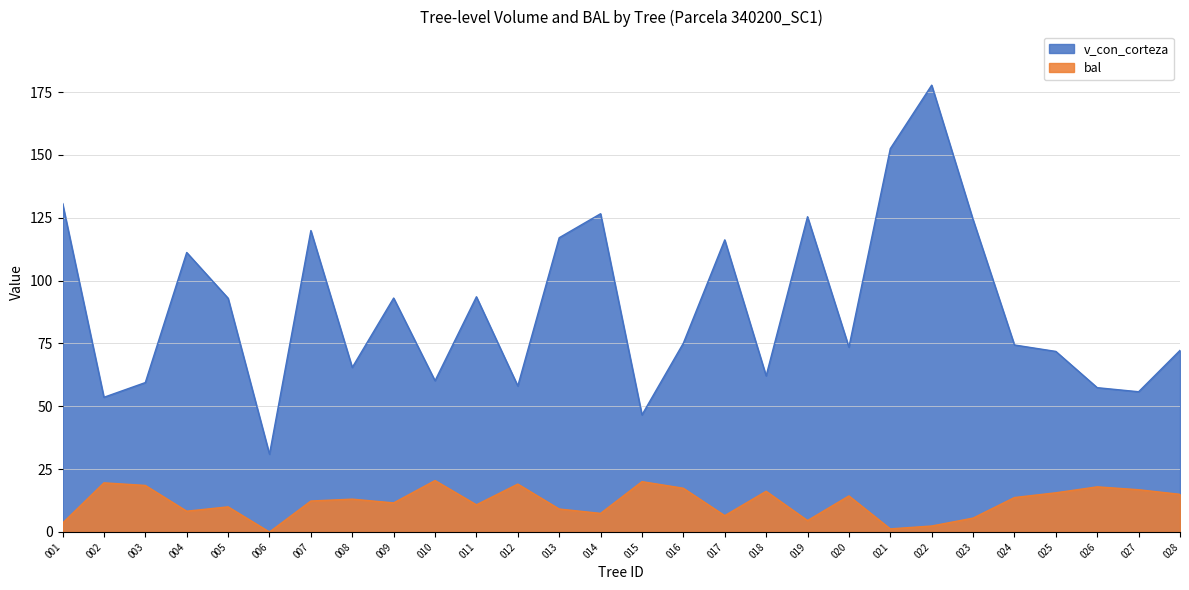

What are all the series names shown in the legend?

v_con_corteza, bal